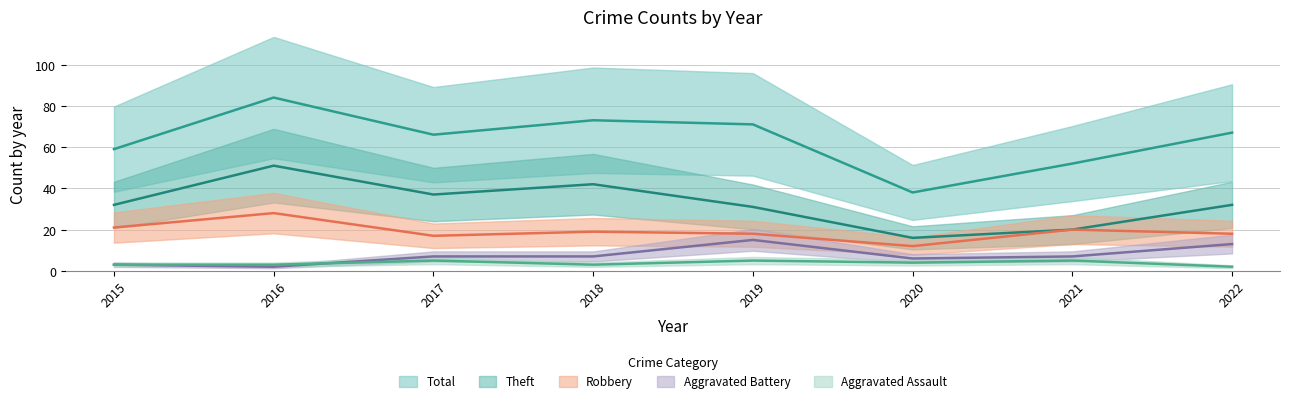

What is the sum of all Aggravated Battery values?

60